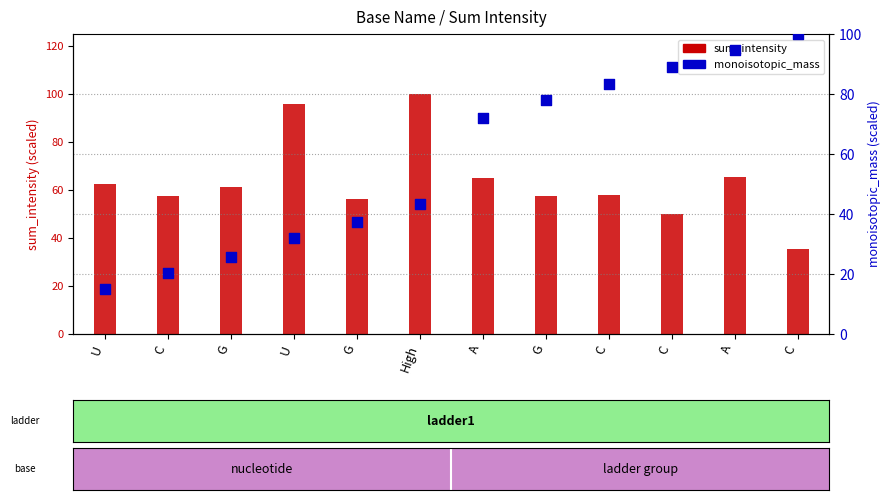

What are all the series names shown in the legend?

sum_intensity, monoisotopic_mass